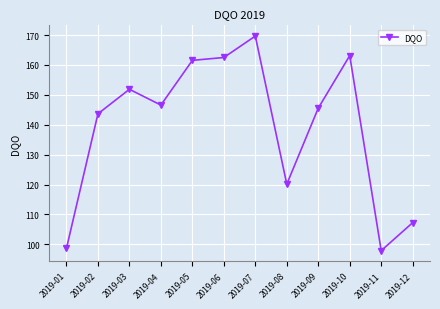

What is the approximate value at 2019-01?

98.7